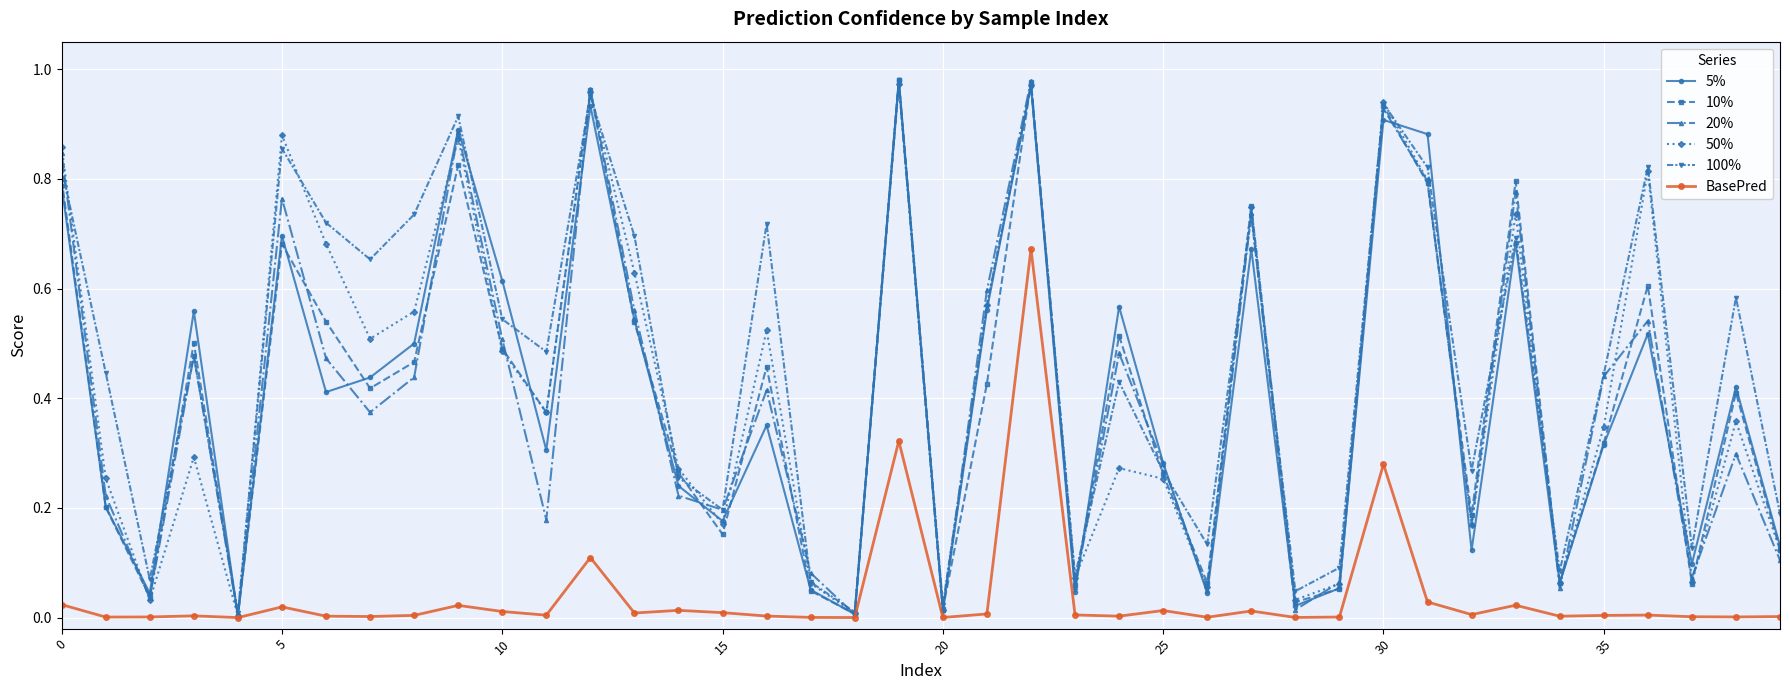

Which series has the largest total across all categories?

100%